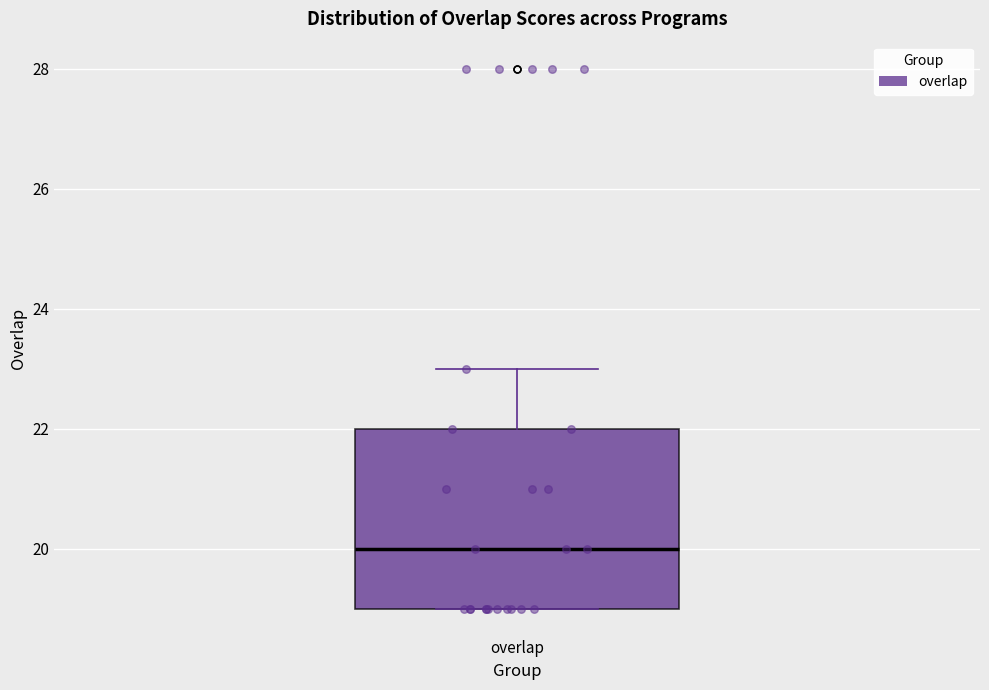

Where is the lower edge of the box for overlap on the y-axis? The values are not printed on the chart, so give them approximately, as read against the axis.

19